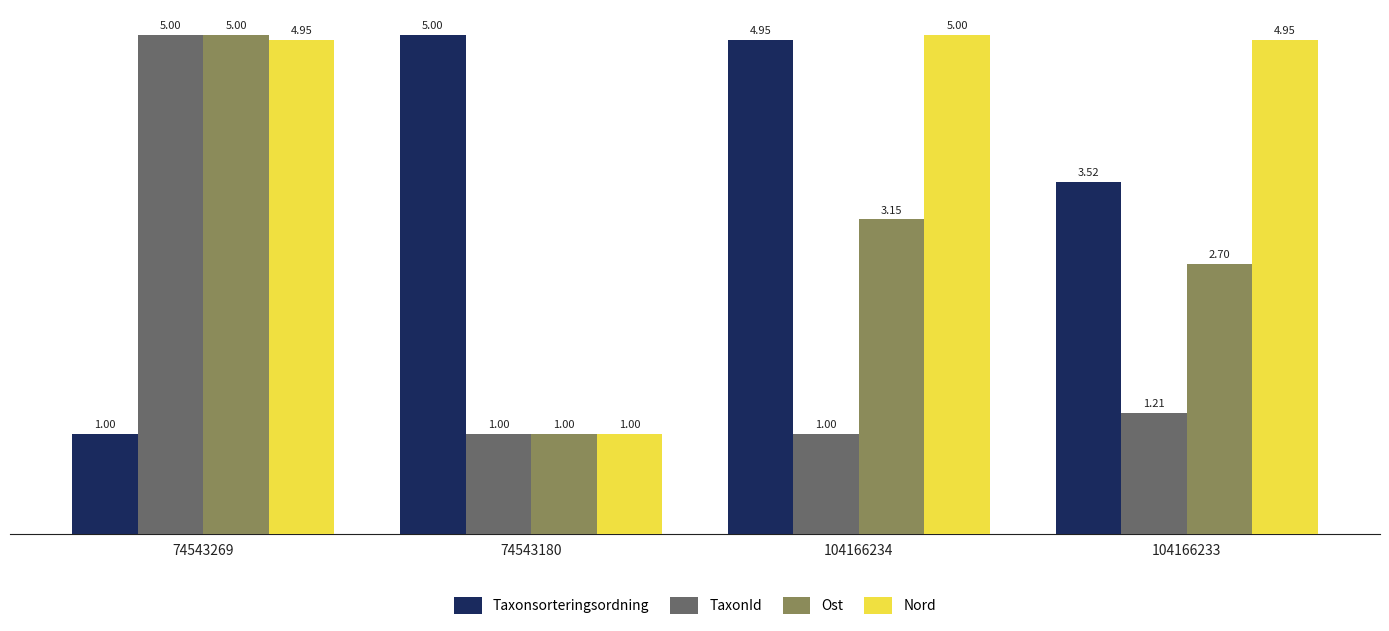

At which category is the sum across all series the highest?

74543269